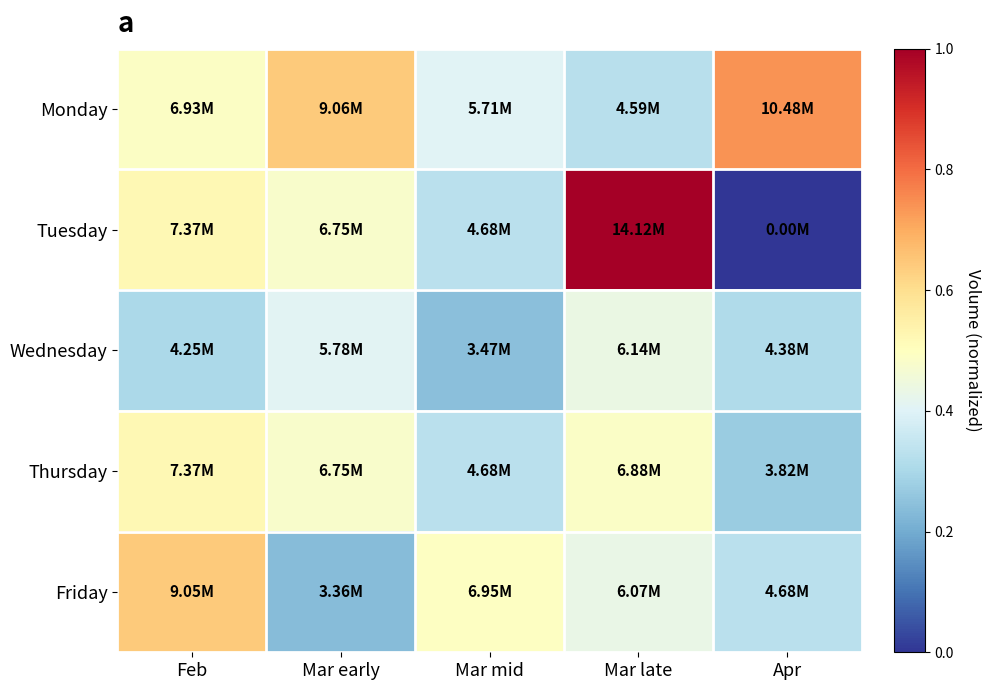

Reading left to right, list all the values displayed in this chart.

Monday: Feb=0.5	Mar early=0.6	Mar mid=0.4	Mar late=0.3	Apr=0.7
Tuesday: Feb=0.5	Mar early=0.5	Mar mid=0.3	Mar late=1.0	Apr=0.0
Wednesday: Feb=0.3	Mar early=0.4	Mar mid=0.2	Mar late=0.4	Apr=0.3
Thursday: Feb=0.5	Mar early=0.5	Mar mid=0.3	Mar late=0.5	Apr=0.3
Friday: Feb=0.6	Mar early=0.2	Mar mid=0.5	Mar late=0.4	Apr=0.3